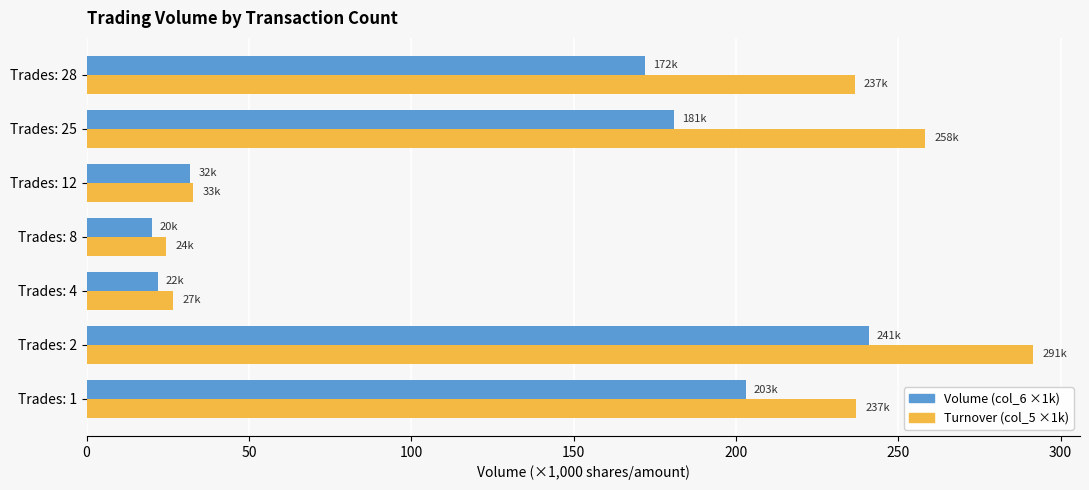

What is the lowest value of the Volume (col_6 ×1k) series?

20.0